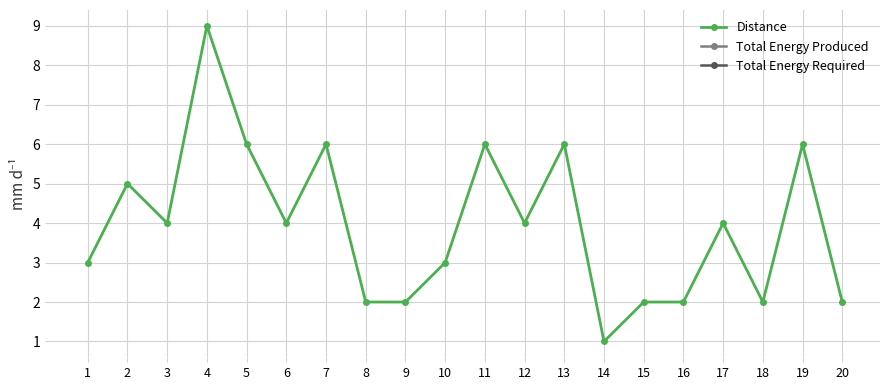

Is this an area chart (filled region under the line)?

No